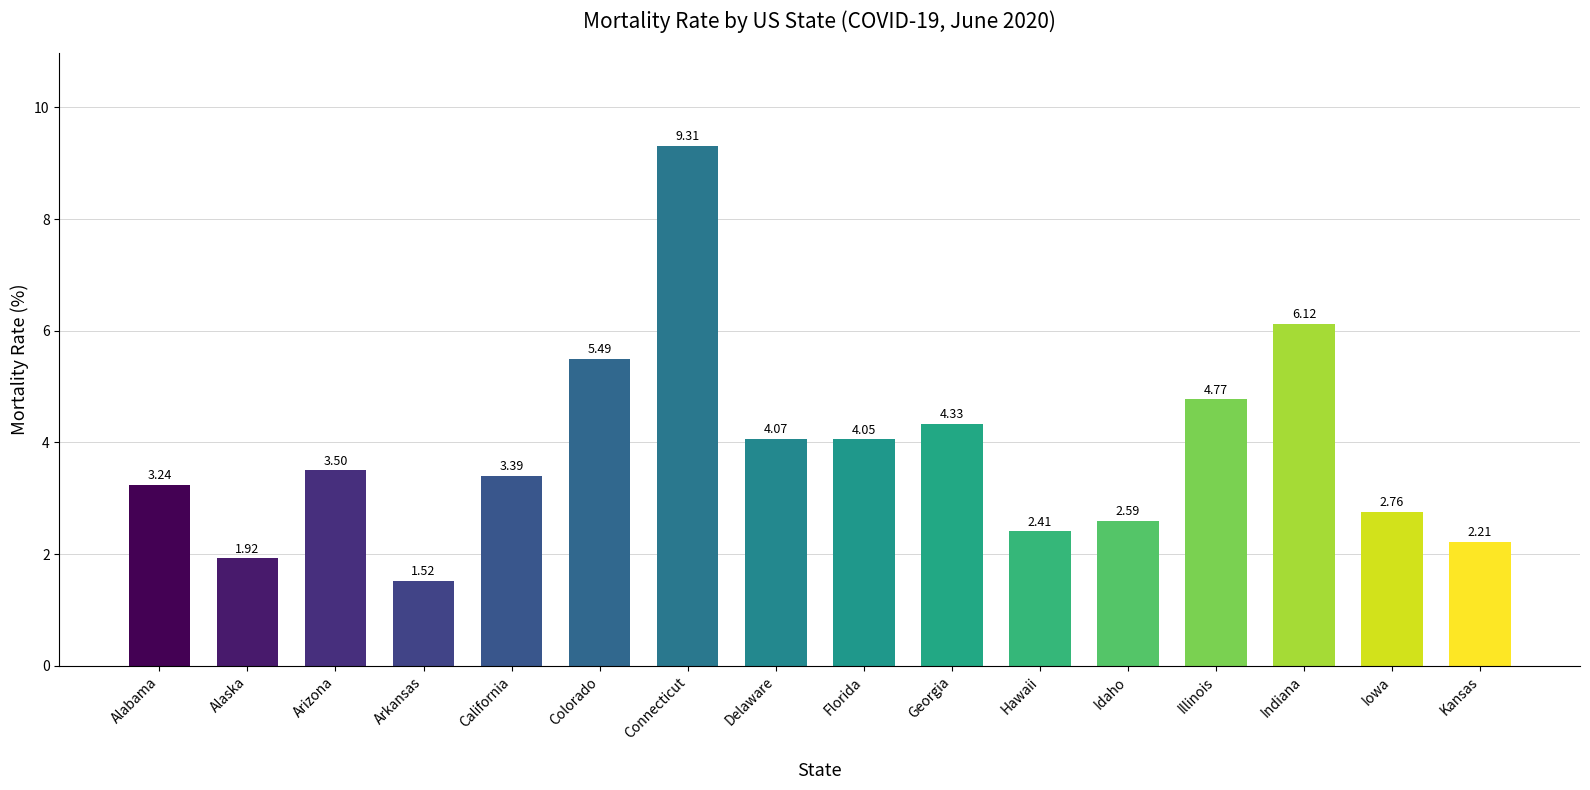

Which category has the lowest value across all series?

Arkansas